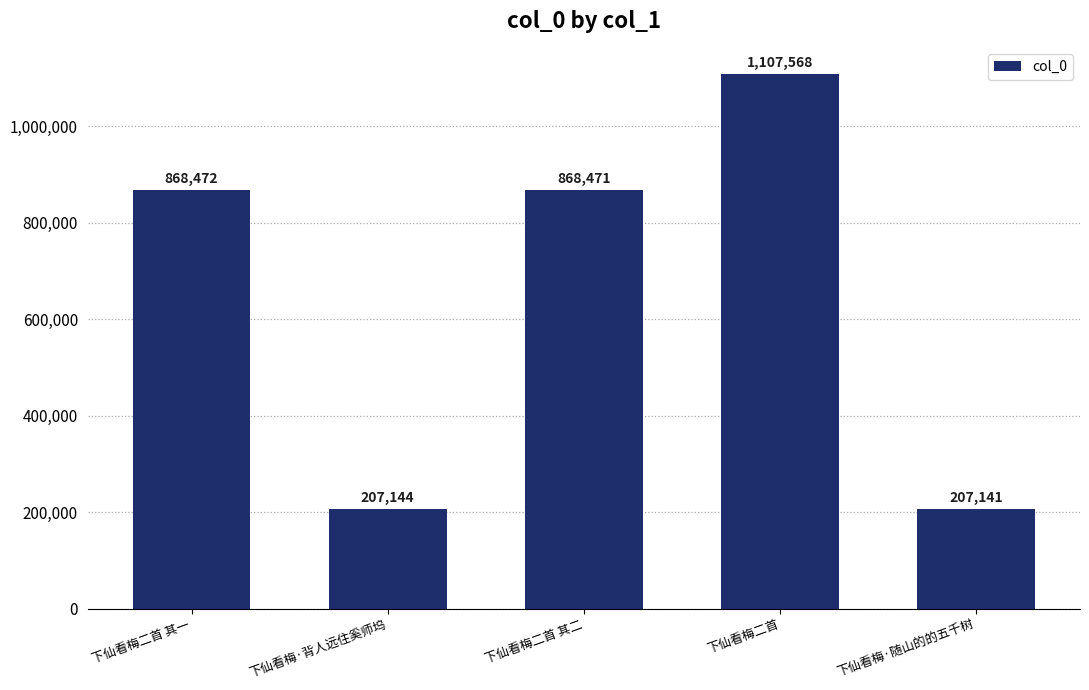

Approximately how many times larger is the value at 下仙看梅二首 其二 compared to 下仙看梅·背人远住奚师坞?

4.2